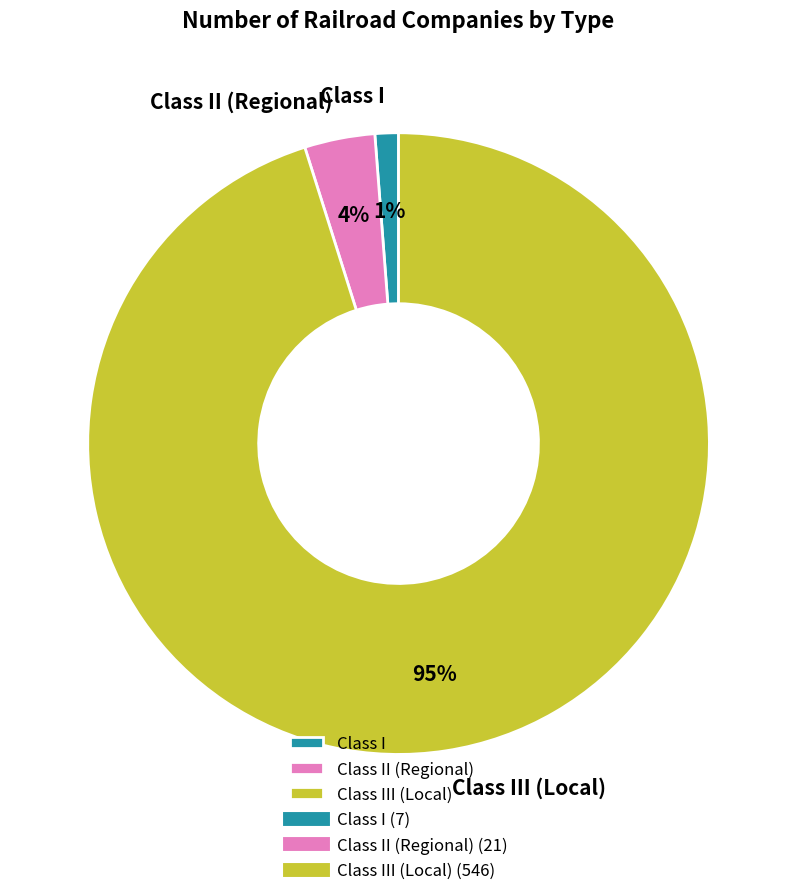

Is it true that Class I is 15% of the pie?

False